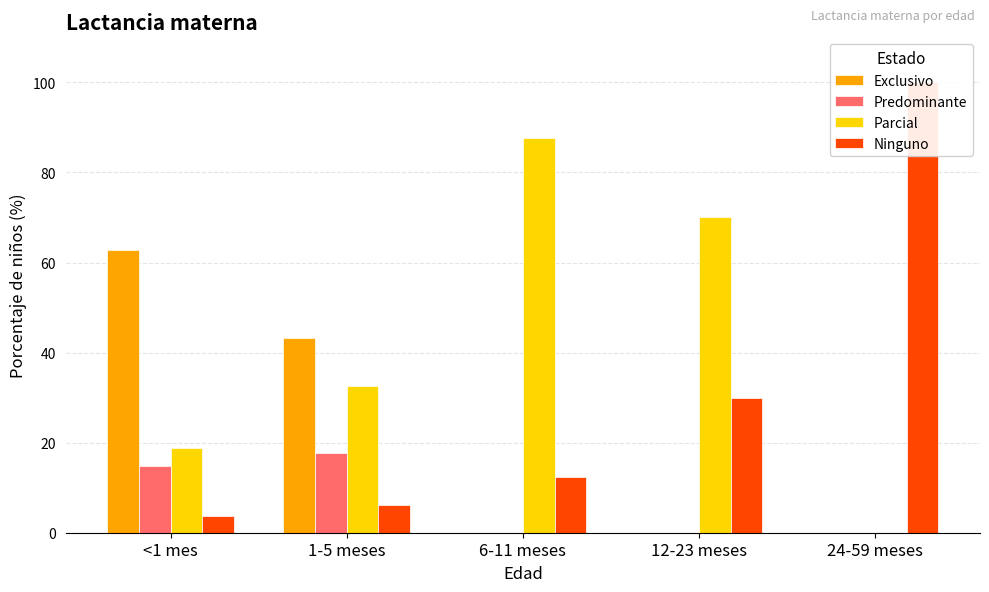

What are all the series names shown in the legend?

Exclusivo, Predominante, Parcial, Ninguno